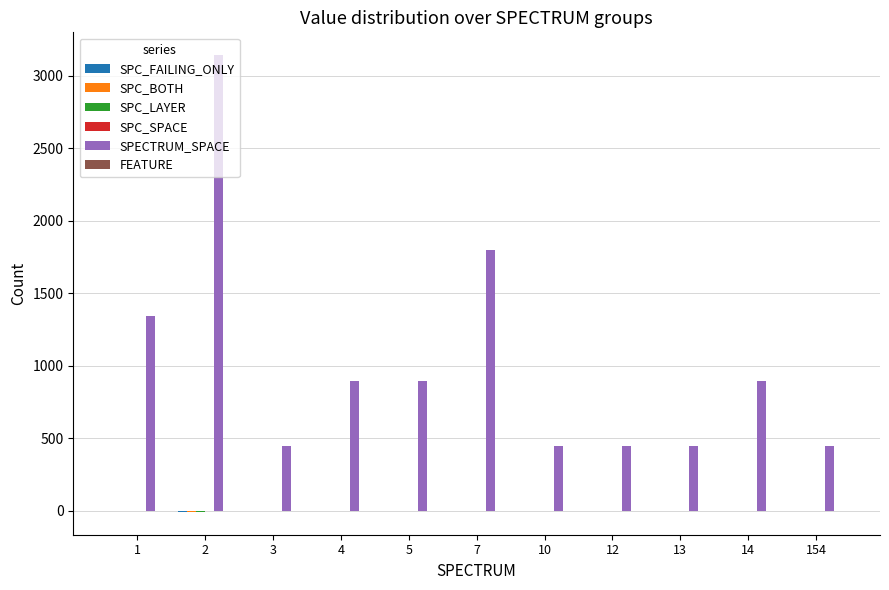

How many groups of bars are there?

11